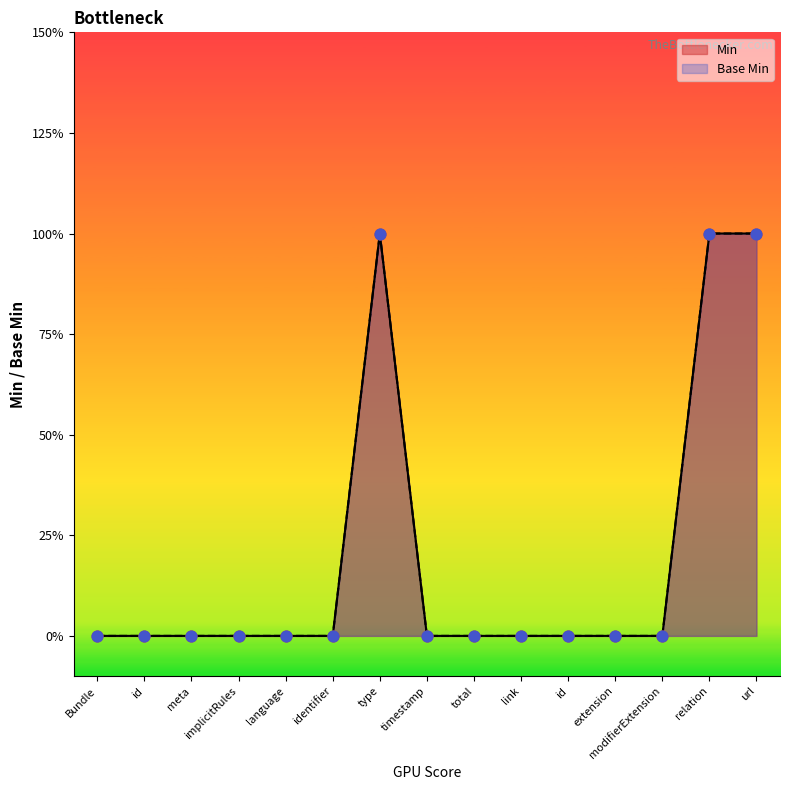

Which series contains the lowest Y value?

Min